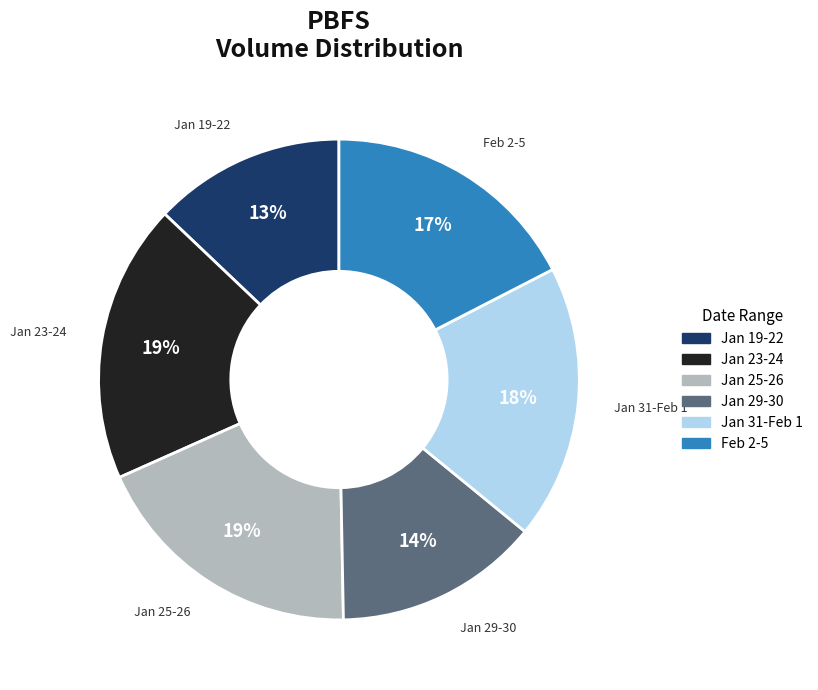

How many slices are in this pie chart?

6